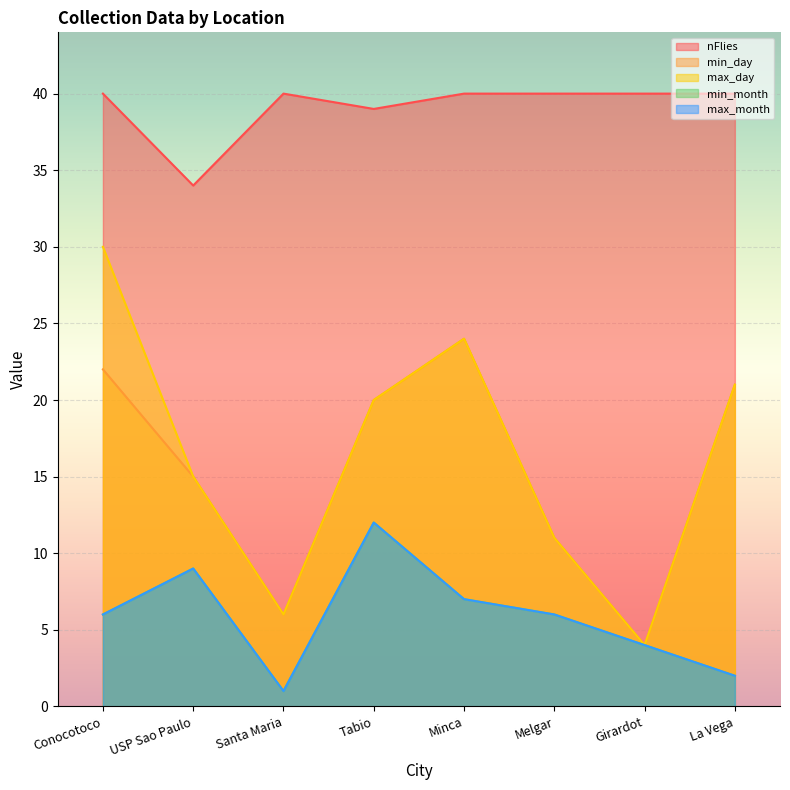

What is the value of the min_day point at the 5th from the left?

24